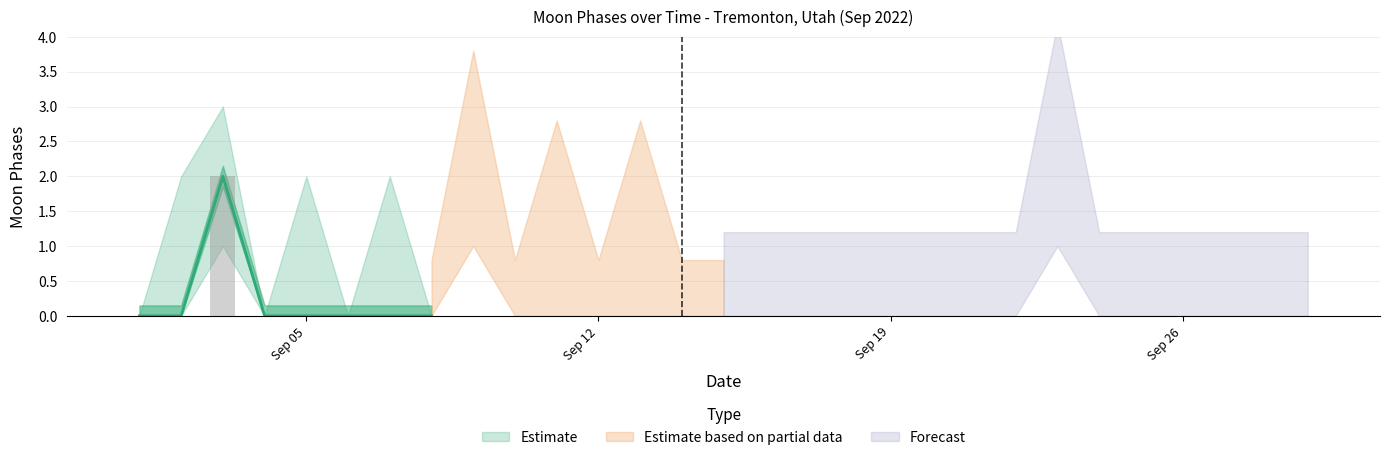

How many groups of bars are there?

29